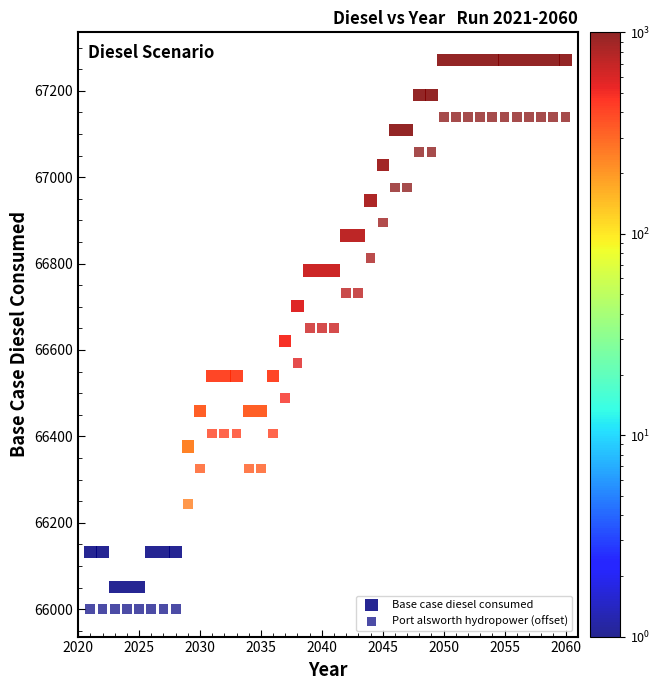

How many data points are displayed?

80